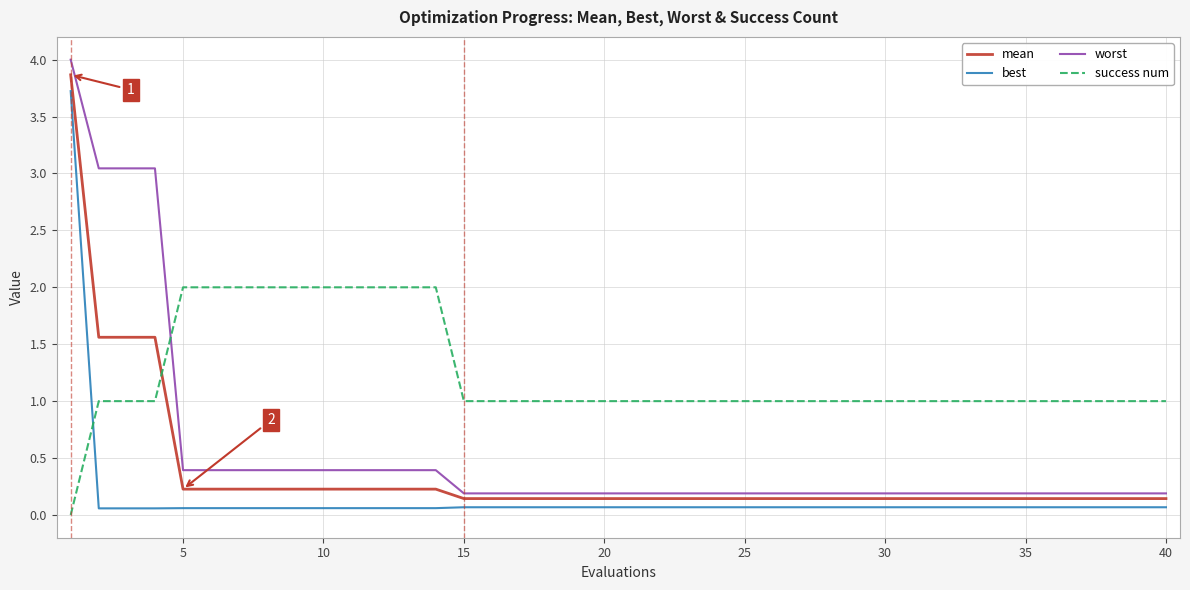

What is the maximum value shown in the chart?

4.0